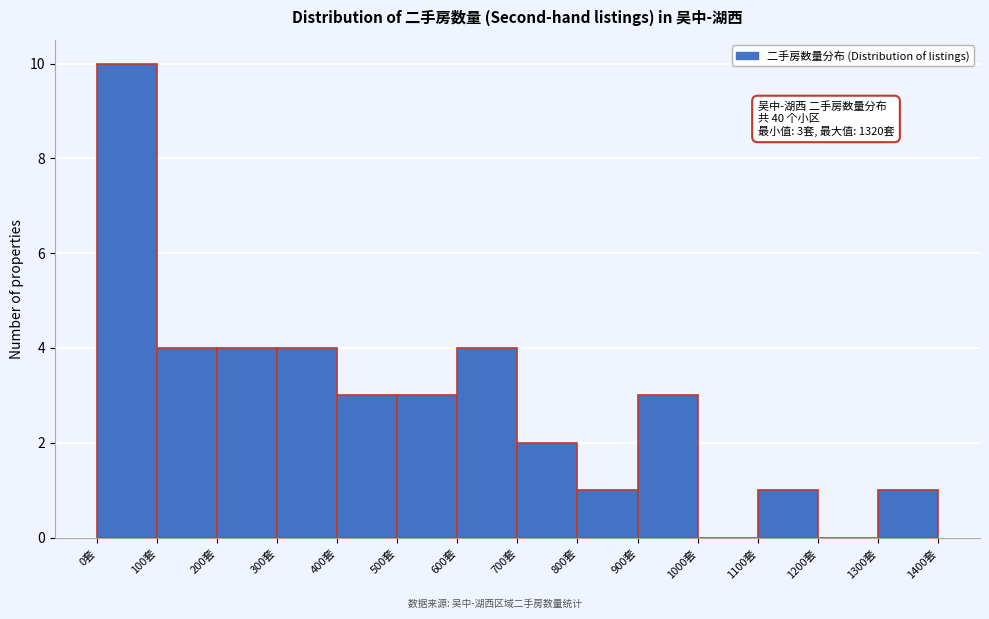

Which range on the x-axis has the tallest bar?

0 to 100